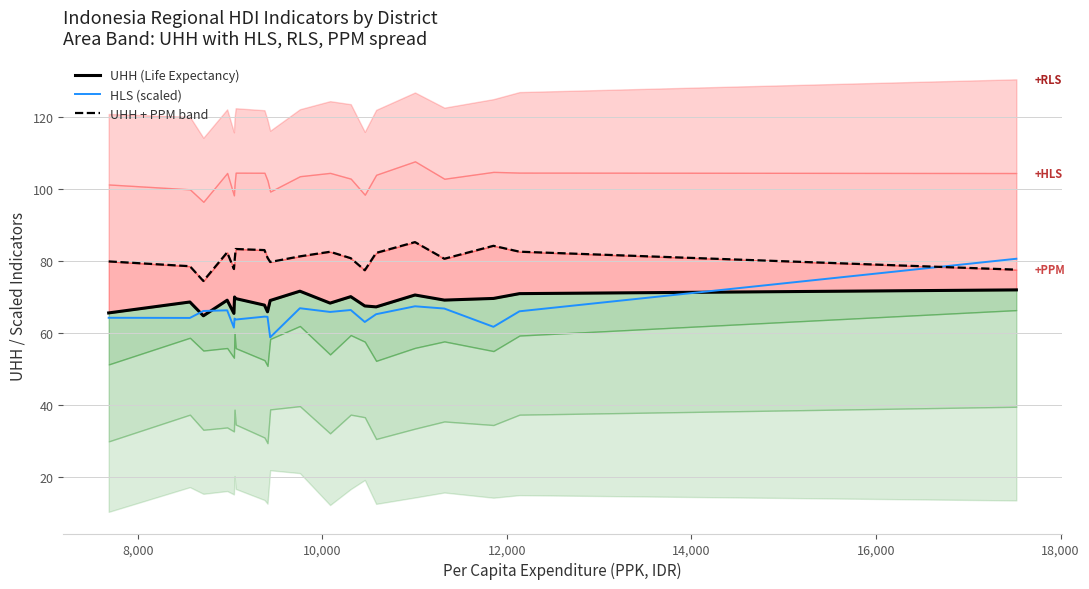

What is the sum of all HLS (scaled) values?

1308.5